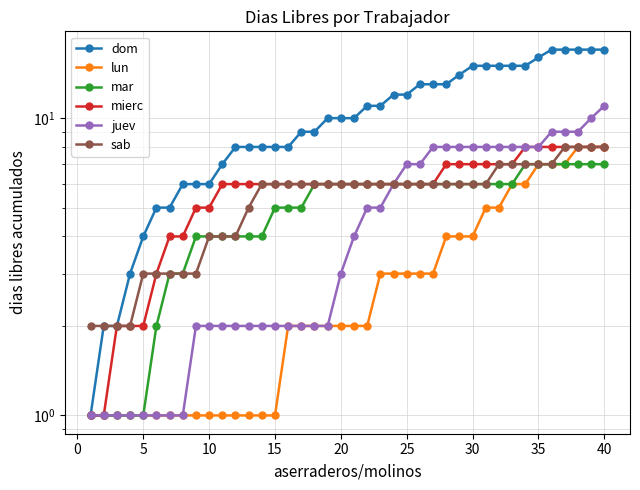

Does the chart display data point markers on the line(s)?

Yes